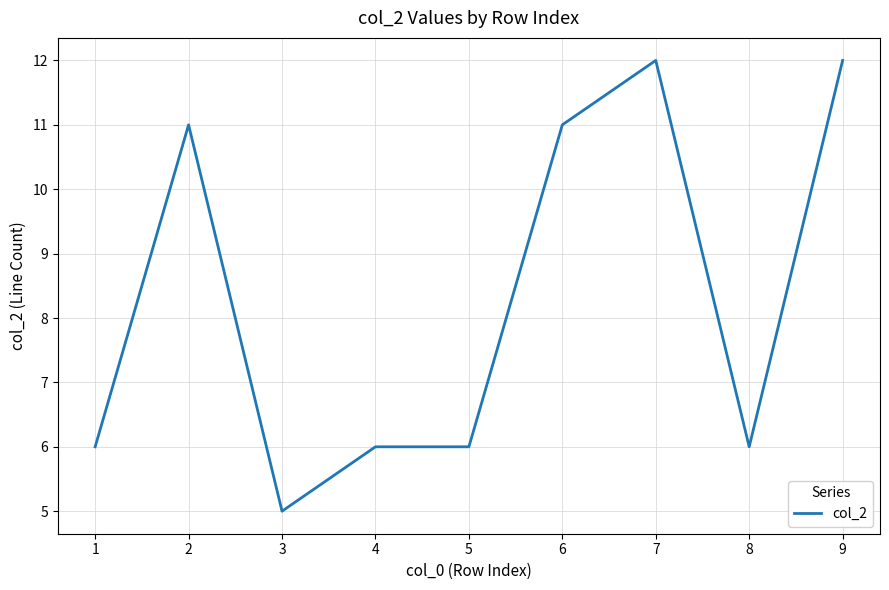

What is the smallest value displayed?

5